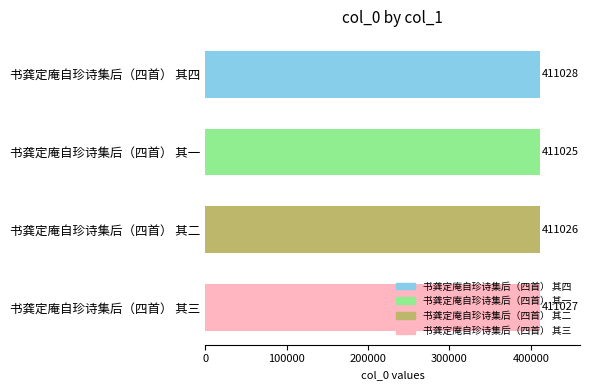

Does the chart contain stacked bars?

No